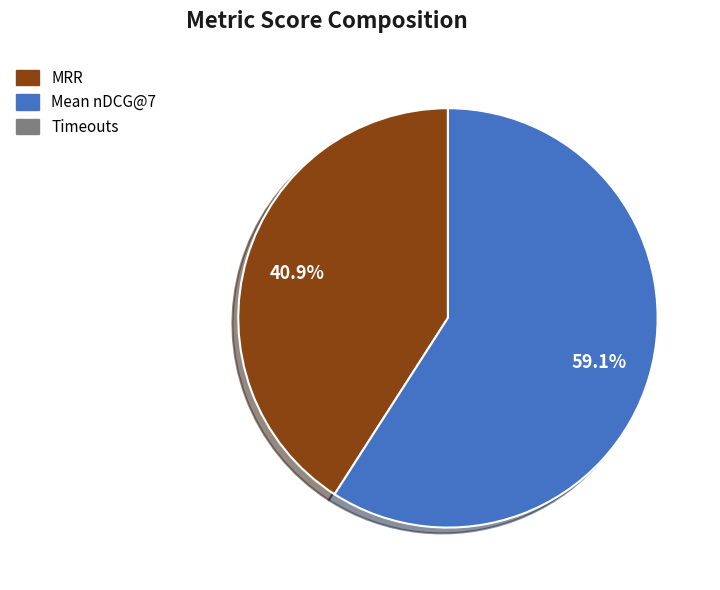

Is there any slice that represents more than half of the pie?

Yes